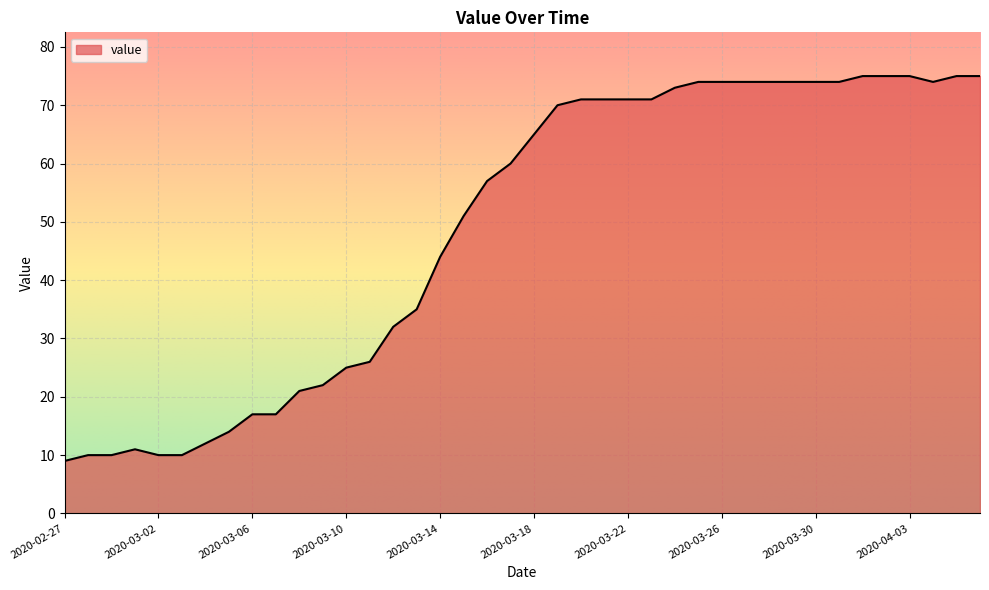

What is the sum of all values?

1952